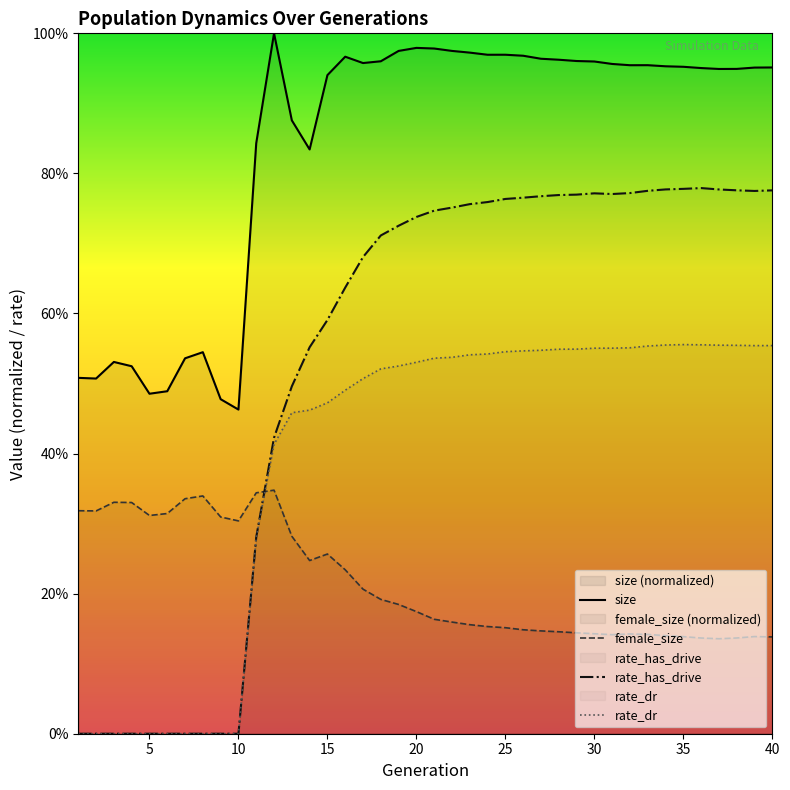

What are all the series names shown in the legend?

size, female_size, rate_has_drive, rate_dr